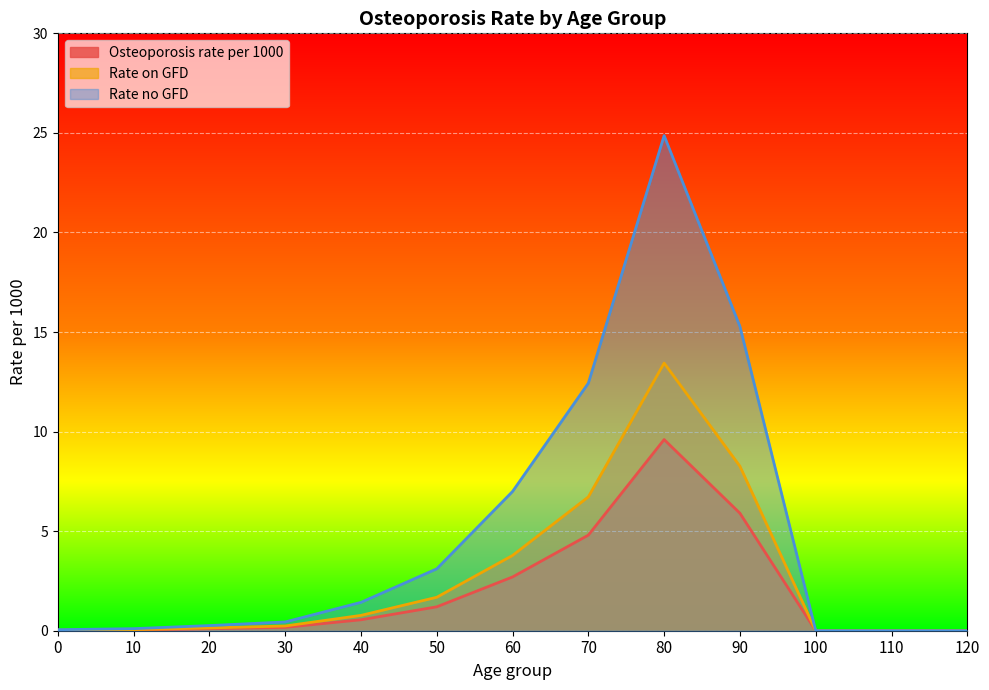

What is the difference between the maximum and second lowest values in the Rate on GFD series?

13.4